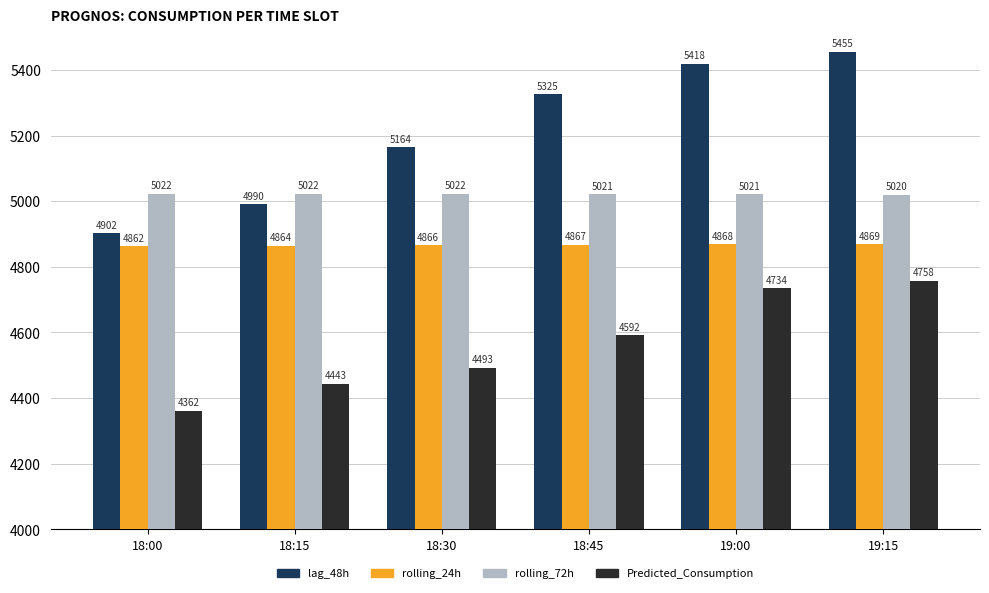

True or false: lag_48h has a value of 4902.0 at 18:00.

True